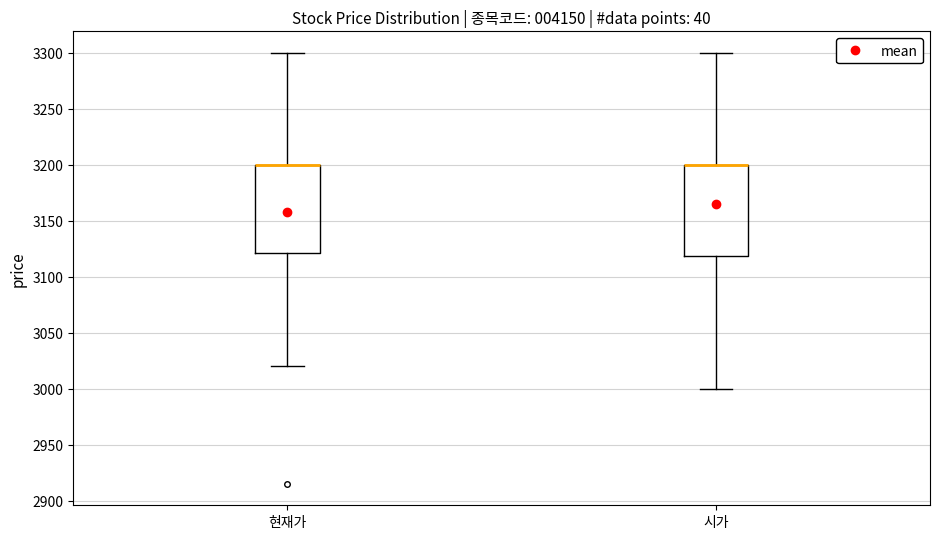

Reading left to right, transcribe this box plot: for each box, give where its median line is, the range the box spans, and where its two whiskers end, as read against the y-axis. The values are not printed on the chart, so give them approximately, as read against the axis.

현재가: median 3200 (drawn on the box's upper edge), box 3120 to 3200, whiskers 3020 to 3300
시가: median 3200 (drawn on the box's upper edge), box 3120 to 3200, whiskers 3000 to 3300